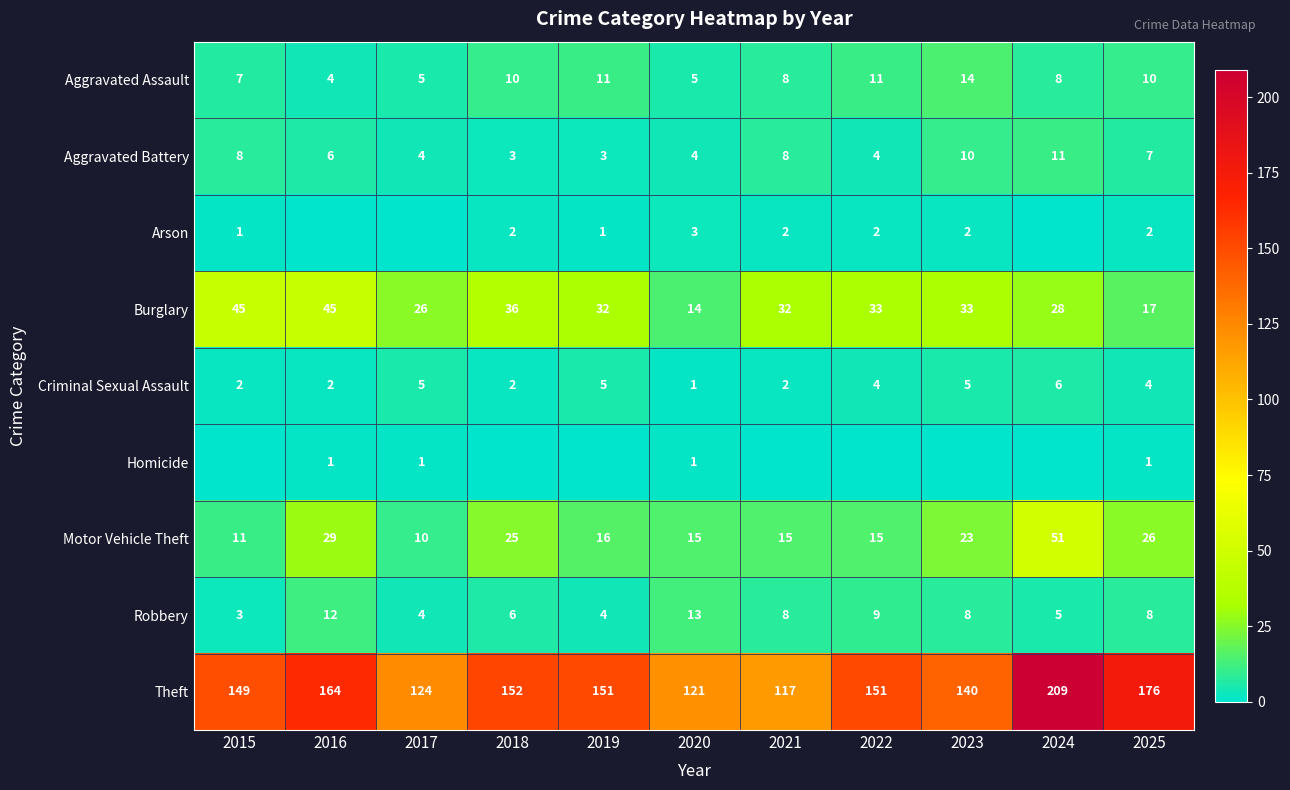

What is the sum of all Motor Vehicle Theft values?

236